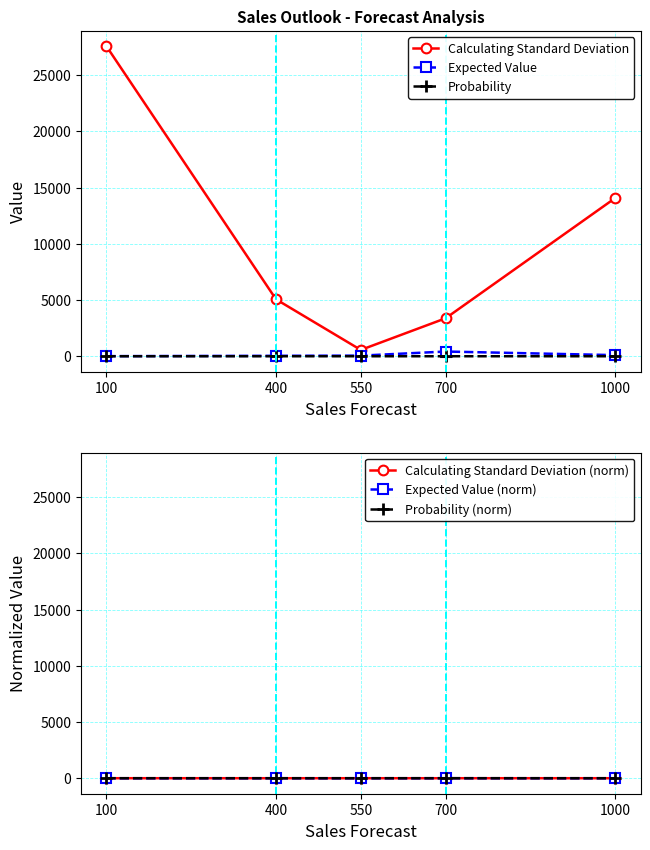

Which series has the largest total across all categories?

Calculating Standard Deviation